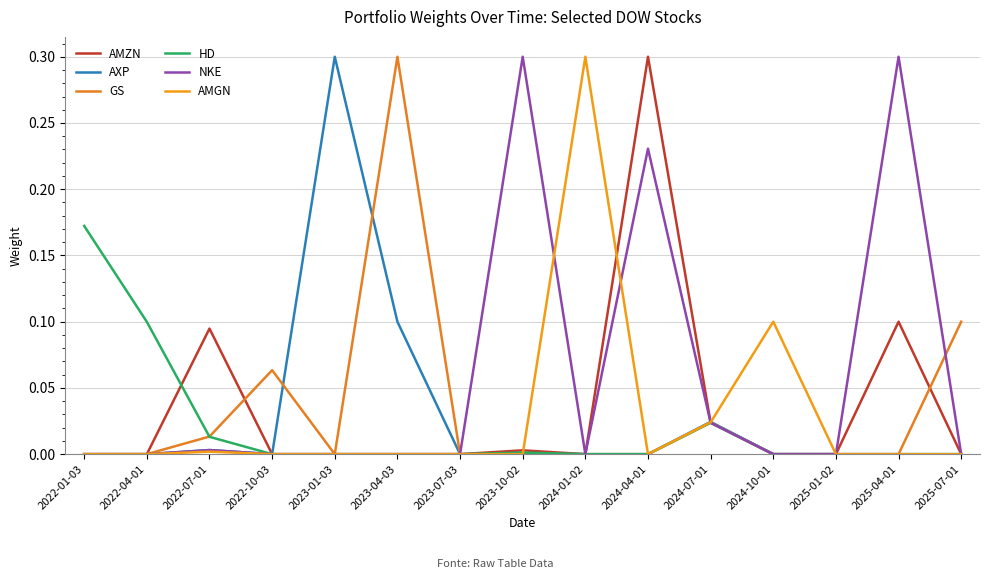

The AMGN series shows 0.0 at 2022-04-01. True or false?

True